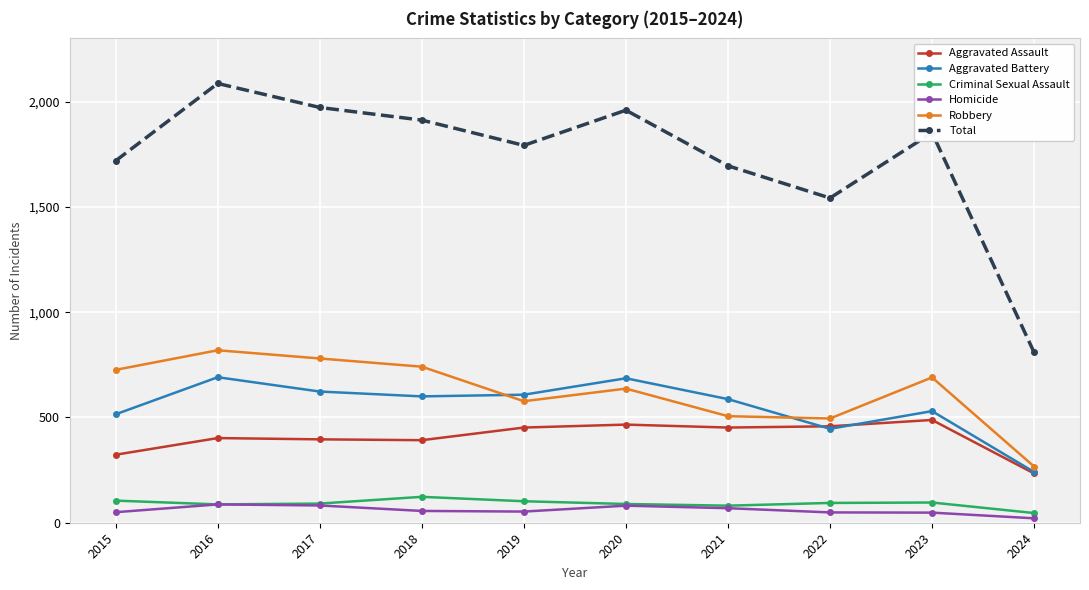

True or false: Criminal Sexual Assault and Aggravated Battery cross at least once.

False